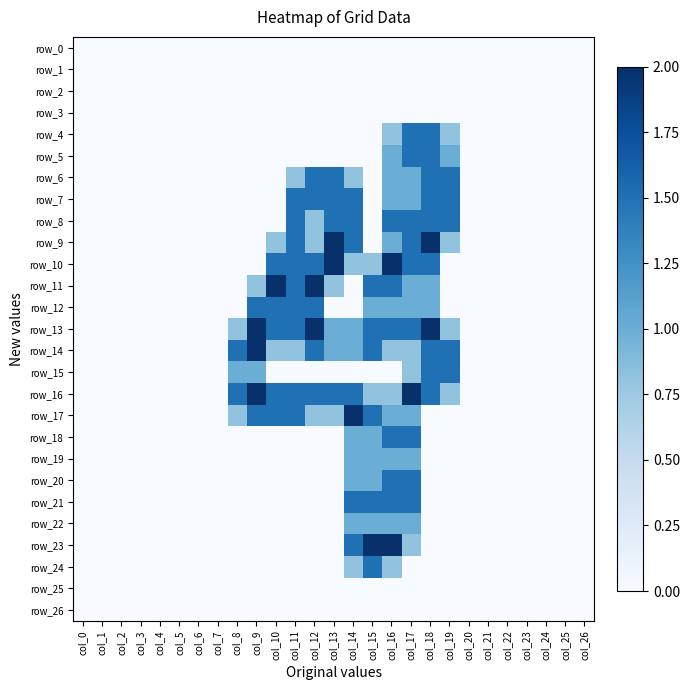

Rank the categories by row_9 value from lowest to highest.

col_0, col_1, col_2, col_3, col_4, col_5, col_6, col_7, col_8, col_9, col_15, col_20, col_21, col_22, col_23, col_24, col_25, col_26, col_10, col_12, col_19, col_16, col_11, col_14, col_17, col_13, col_18